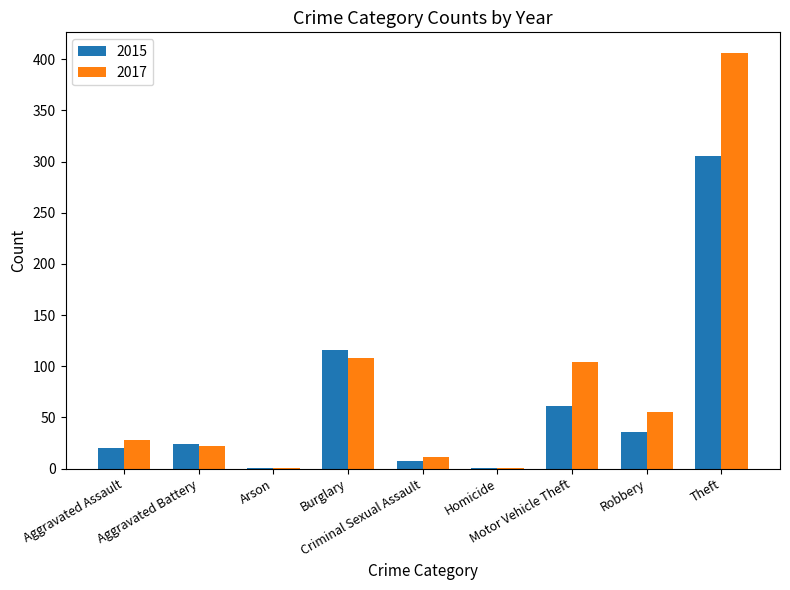

Between Arson and Theft, which series saw the biggest shift?

2017